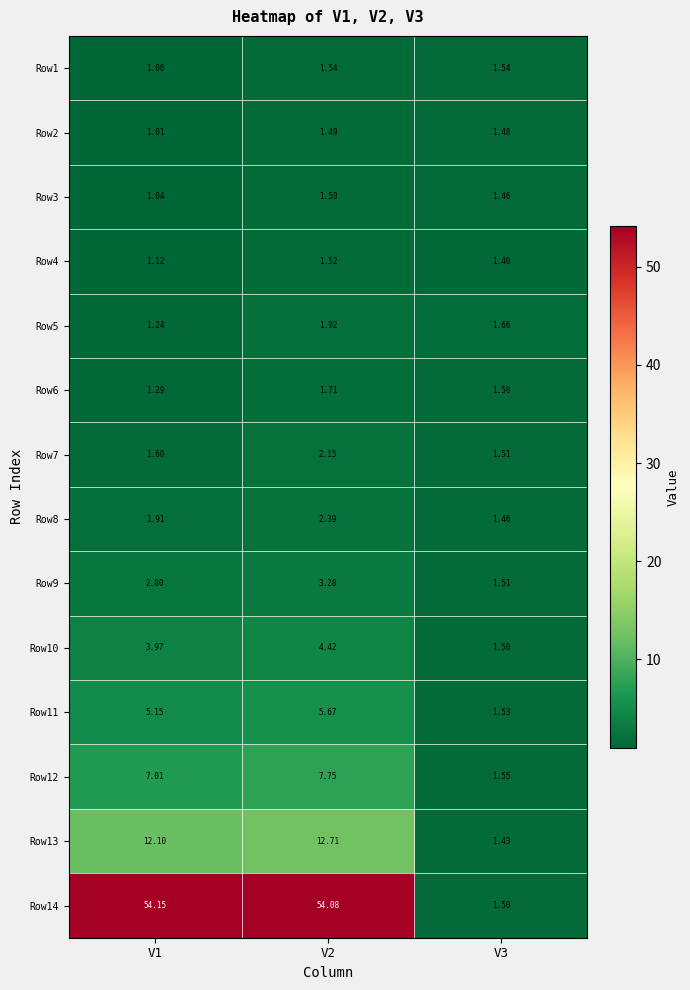

At how many categories does at least one series exceed 10?

2